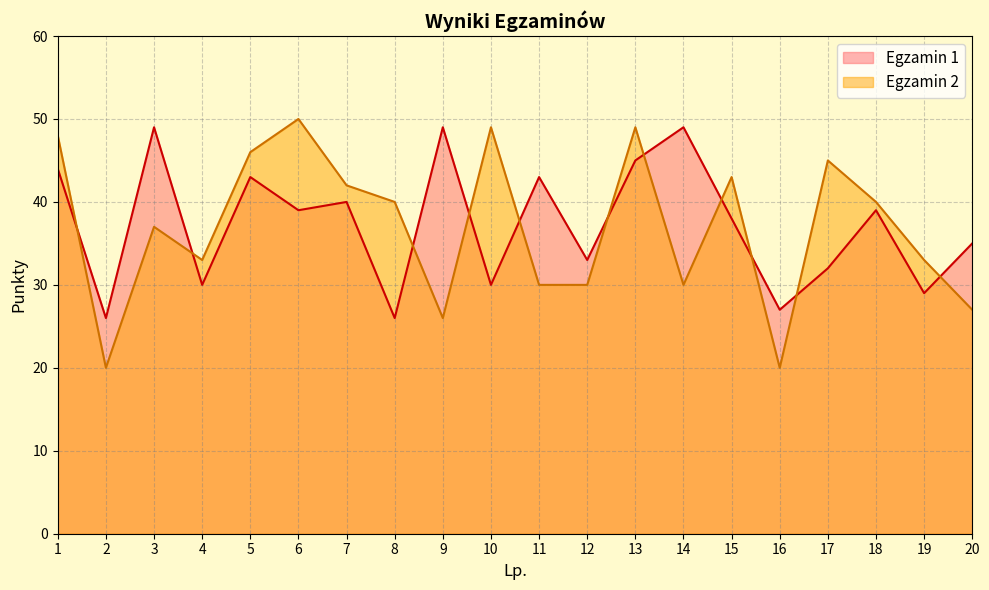

What is the difference between the second highest and second lowest values in the Egzamin 1 series?

23